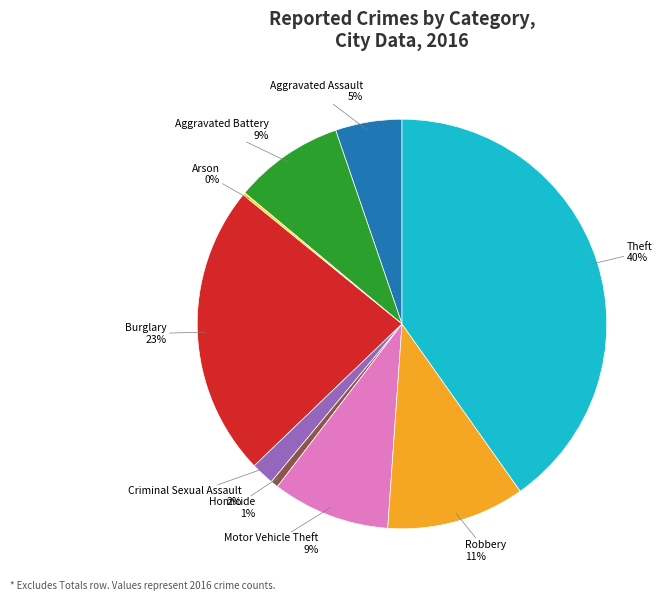

To the nearest percent, what percentage of the pie is Theft?

40%